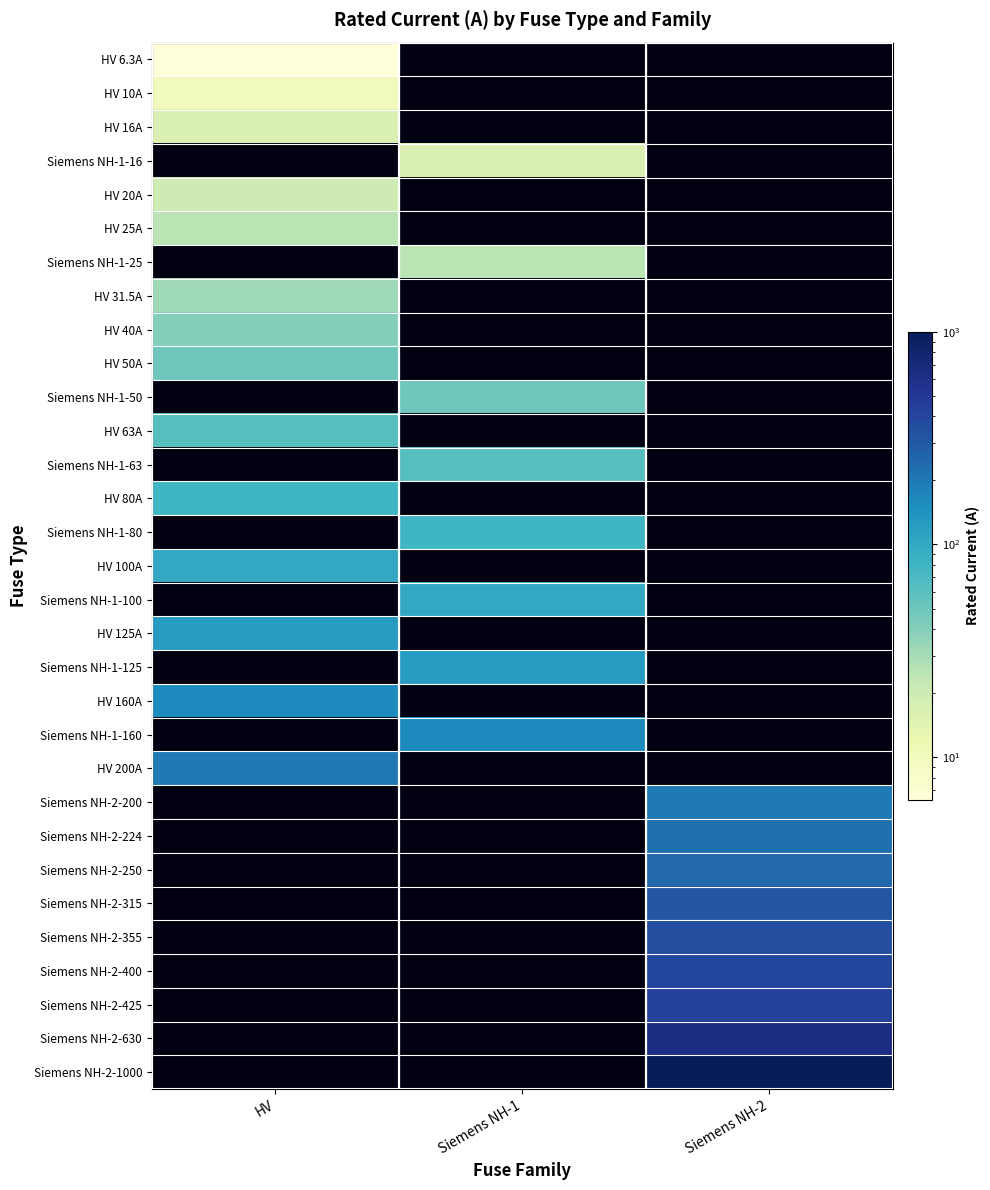

Reading left to right, list all the values displayed in this chart.

HV 6.3A: HV=6.3	Siemens NH-1=0.0	Siemens NH-2=0.0
HV 10A: HV=10.0	Siemens NH-1=0.0	Siemens NH-2=0.0
HV 16A: HV=16.0	Siemens NH-1=0.0	Siemens NH-2=0.0
Siemens NH-1-16: HV=0.0	Siemens NH-1=16.0	Siemens NH-2=0.0
HV 20A: HV=20.0	Siemens NH-1=0.0	Siemens NH-2=0.0
HV 25A: HV=25.0	Siemens NH-1=0.0	Siemens NH-2=0.0
Siemens NH-1-25: HV=0.0	Siemens NH-1=25.0	Siemens NH-2=0.0
HV 31.5A: HV=31.5	Siemens NH-1=0.0	Siemens NH-2=0.0
HV 40A: HV=40.0	Siemens NH-1=0.0	Siemens NH-2=0.0
HV 50A: HV=50.0	Siemens NH-1=0.0	Siemens NH-2=0.0
Siemens NH-1-50: HV=0.0	Siemens NH-1=50.0	Siemens NH-2=0.0
HV 63A: HV=63.0	Siemens NH-1=0.0	Siemens NH-2=0.0
Siemens NH-1-63: HV=0.0	Siemens NH-1=63.0	Siemens NH-2=0.0
HV 80A: HV=80.0	Siemens NH-1=0.0	Siemens NH-2=0.0
Siemens NH-1-80: HV=0.0	Siemens NH-1=80.0	Siemens NH-2=0.0
HV 100A: HV=100.0	Siemens NH-1=0.0	Siemens NH-2=0.0
Siemens NH-1-100: HV=0.0	Siemens NH-1=100.0	Siemens NH-2=0.0
HV 125A: HV=125.0	Siemens NH-1=0.0	Siemens NH-2=0.0
Siemens NH-1-125: HV=0.0	Siemens NH-1=125.0	Siemens NH-2=0.0
HV 160A: HV=160.0	Siemens NH-1=0.0	Siemens NH-2=0.0
Siemens NH-1-160: HV=0.0	Siemens NH-1=160.0	Siemens NH-2=0.0
HV 200A: HV=200.0	Siemens NH-1=0.0	Siemens NH-2=0.0
Siemens NH-2-200: HV=0.0	Siemens NH-1=0.0	Siemens NH-2=200.0
Siemens NH-2-224: HV=0.0	Siemens NH-1=0.0	Siemens NH-2=224.0
Siemens NH-2-250: HV=0.0	Siemens NH-1=0.0	Siemens NH-2=250.0
Siemens NH-2-315: HV=0.0	Siemens NH-1=0.0	Siemens NH-2=315.0
Siemens NH-2-355: HV=0.0	Siemens NH-1=0.0	Siemens NH-2=355.0
Siemens NH-2-400: HV=0.0	Siemens NH-1=0.0	Siemens NH-2=400.0
Siemens NH-2-425: HV=0.0	Siemens NH-1=0.0	Siemens NH-2=425.0
Siemens NH-2-630: HV=0.0	Siemens NH-1=0.0	Siemens NH-2=630.0
Siemens NH-2-1000: HV=0.0	Siemens NH-1=0.0	Siemens NH-2=1000.0